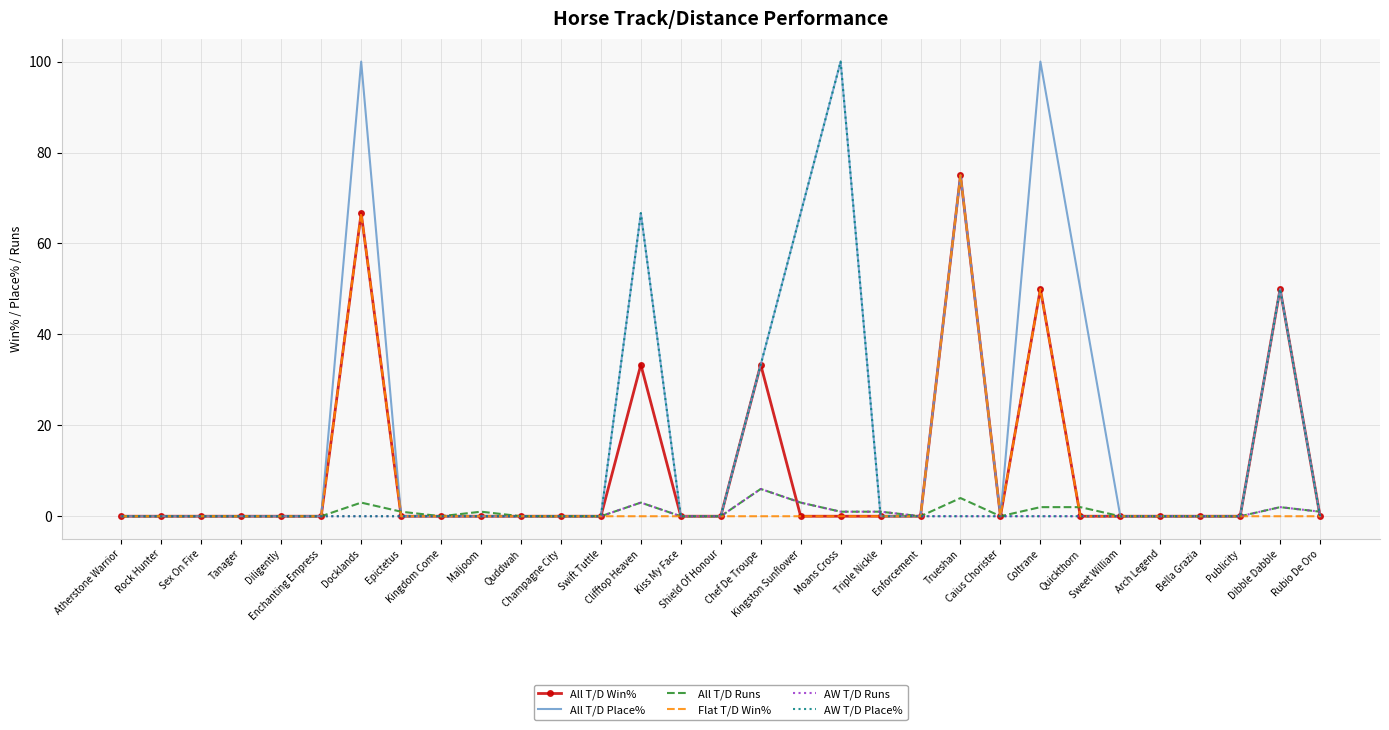

Which series has the largest total across all categories?

All T/D Place%